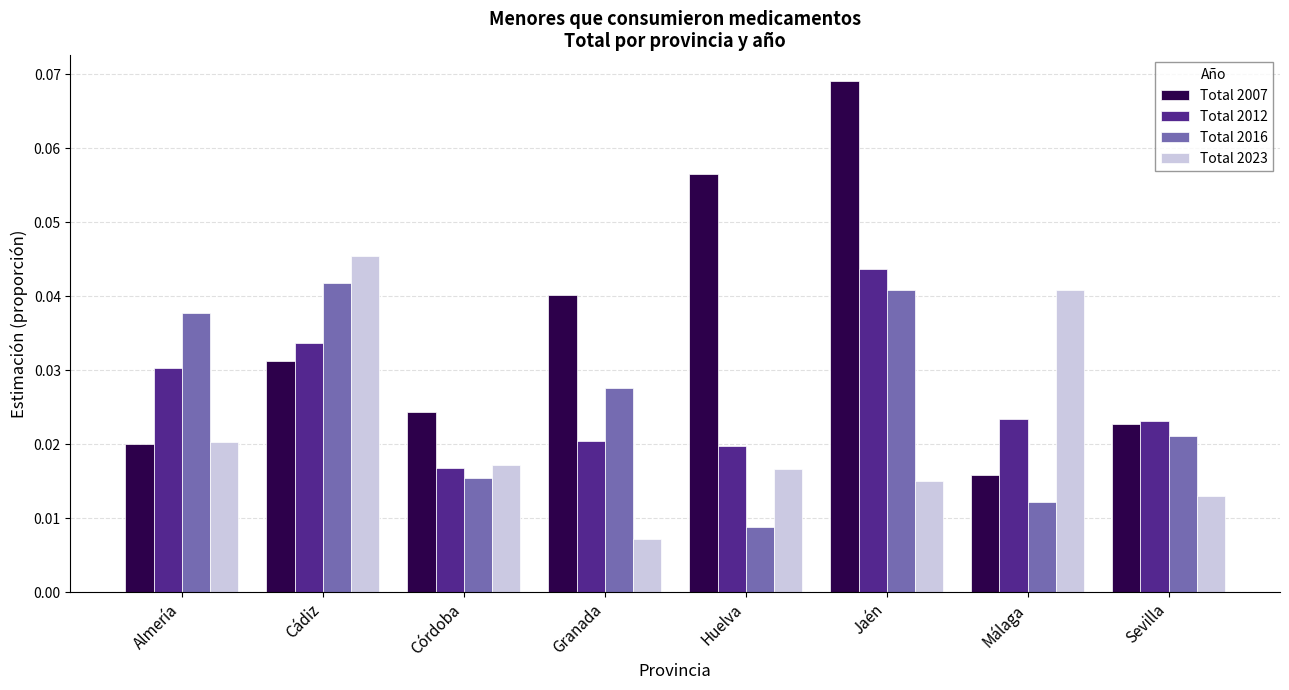

At Granada, list the series in order from largest to smallest.

Total 2007, Total 2016, Total 2012, Total 2023